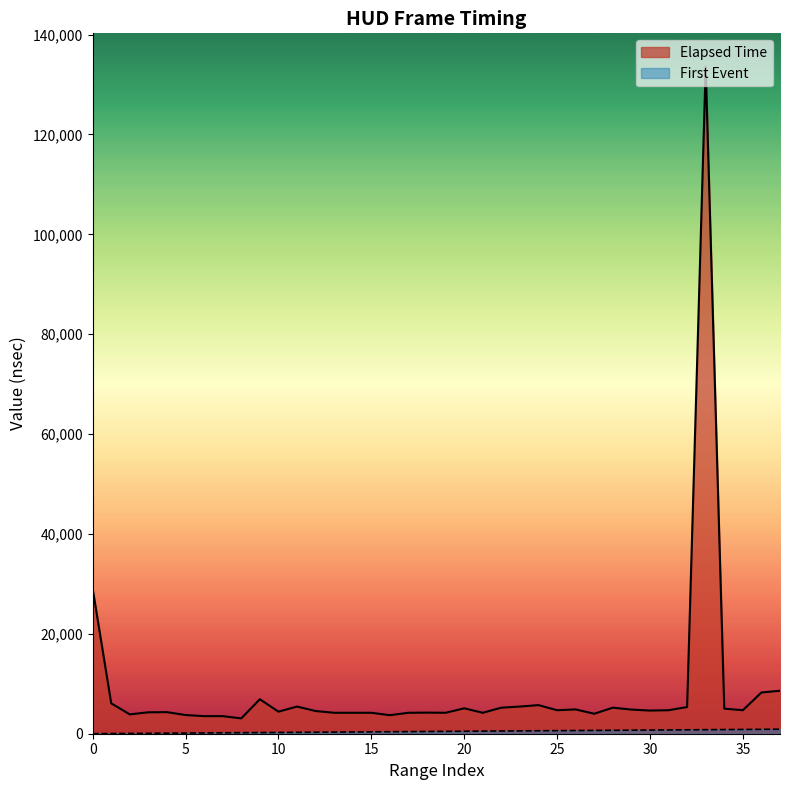

Reading left to right, extract all data points from this chart.

Elapsed Time: 0=29056	1=6080	2=3872	3=4288	4=4320	5=3744	6=3520	7=3520	8=3072	9=6912	10=4416	11=5440	12=4544	13=4192	14=4192	15=4192	16=3712	17=4192	18=4224	19=4192	20=5088	21=4192	22=5216	23=5440	24=5728	25=4704	26=4864	27=4000	28=5216	29=4832	30=4640	31=4704	32=5344	33=133568	34=5024	35=4704	36=8256	37=8608
First Event: 0=4	1=39	2=63	3=87	4=111	5=135	6=159	7=183	8=207	9=231	10=255	11=279	12=303	13=327	14=351	15=375	16=399	17=423	18=447	19=471	20=495	21=519	22=543	23=567	24=591	25=615	26=639	27=663	28=687	29=711	30=735	31=759	32=783	33=807	34=831	35=855	36=879	37=903